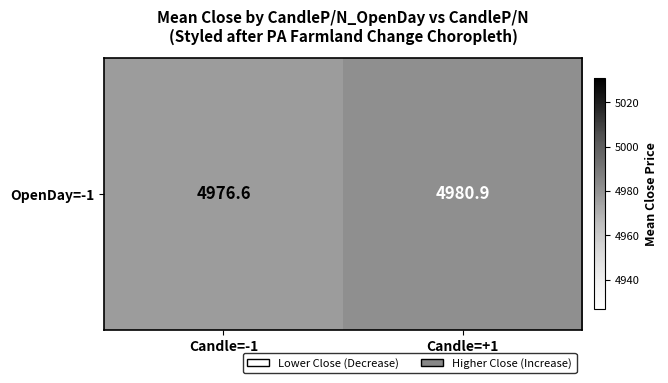

What is the maximum value shown in the chart?

4980.9